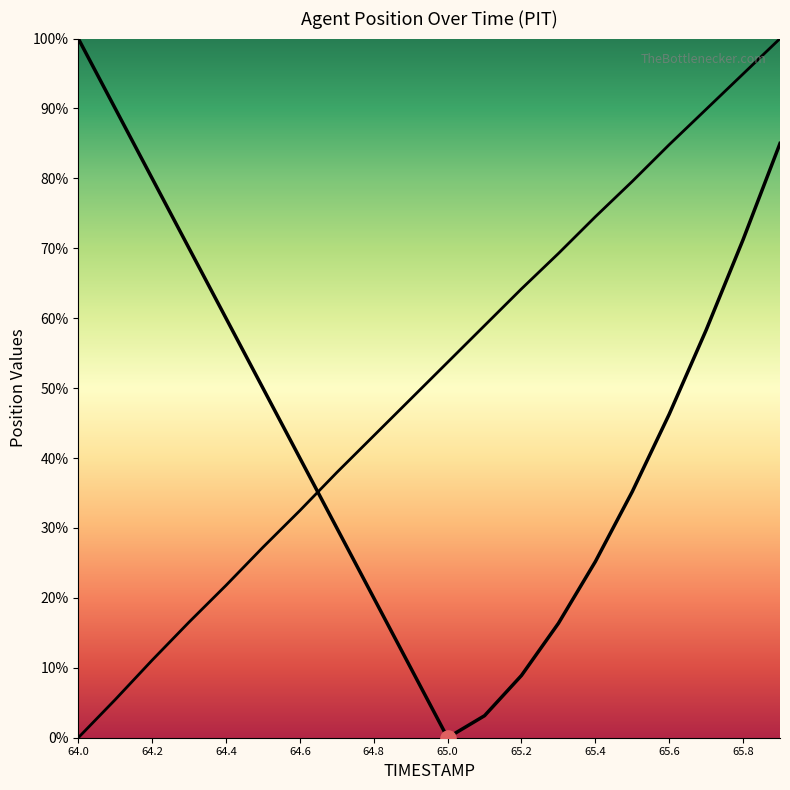

What is the change in value from 65.6 to 65.7?

+5.1